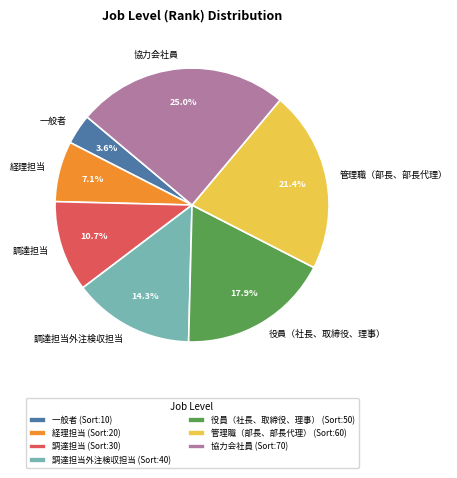

Is it true that 協力会社員 is 40% of the pie?

False